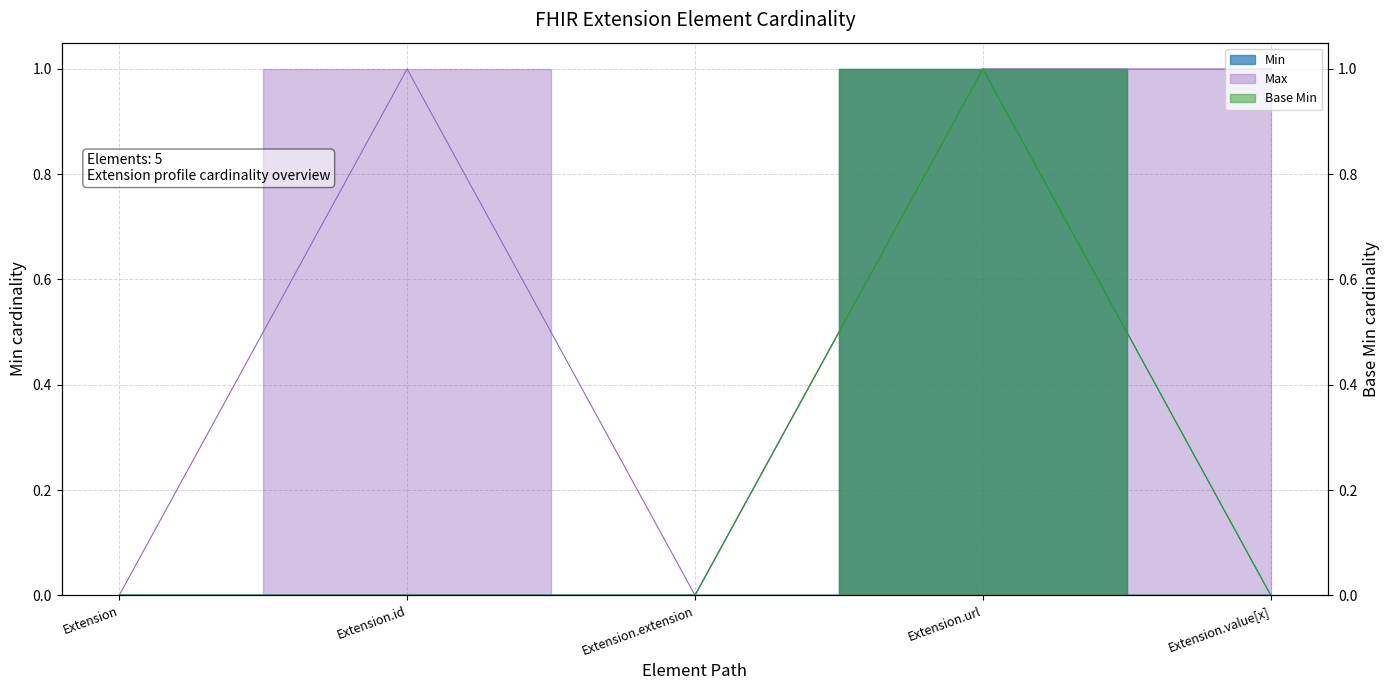

How many categories are shown in the chart?

5